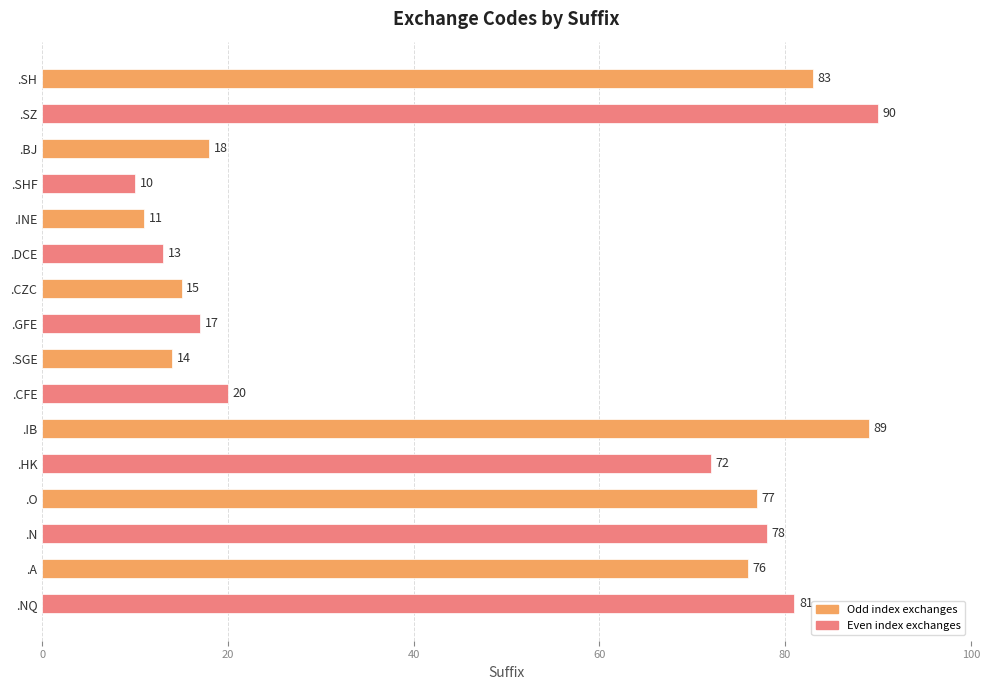

Reading top to bottom, what are all the values shown in this chart?

83	90	18	10	11	13	15	17	14	20	89	72	77	78	76	81